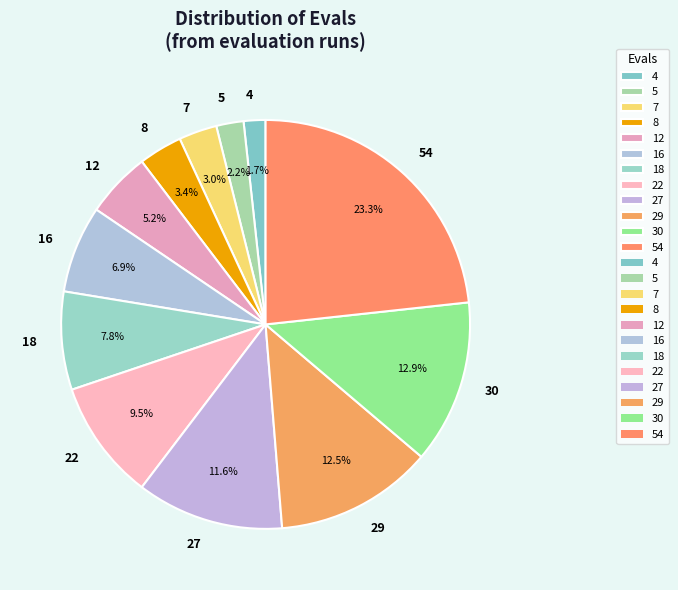

What percentage do 8 and 12 together represent?

8.6%